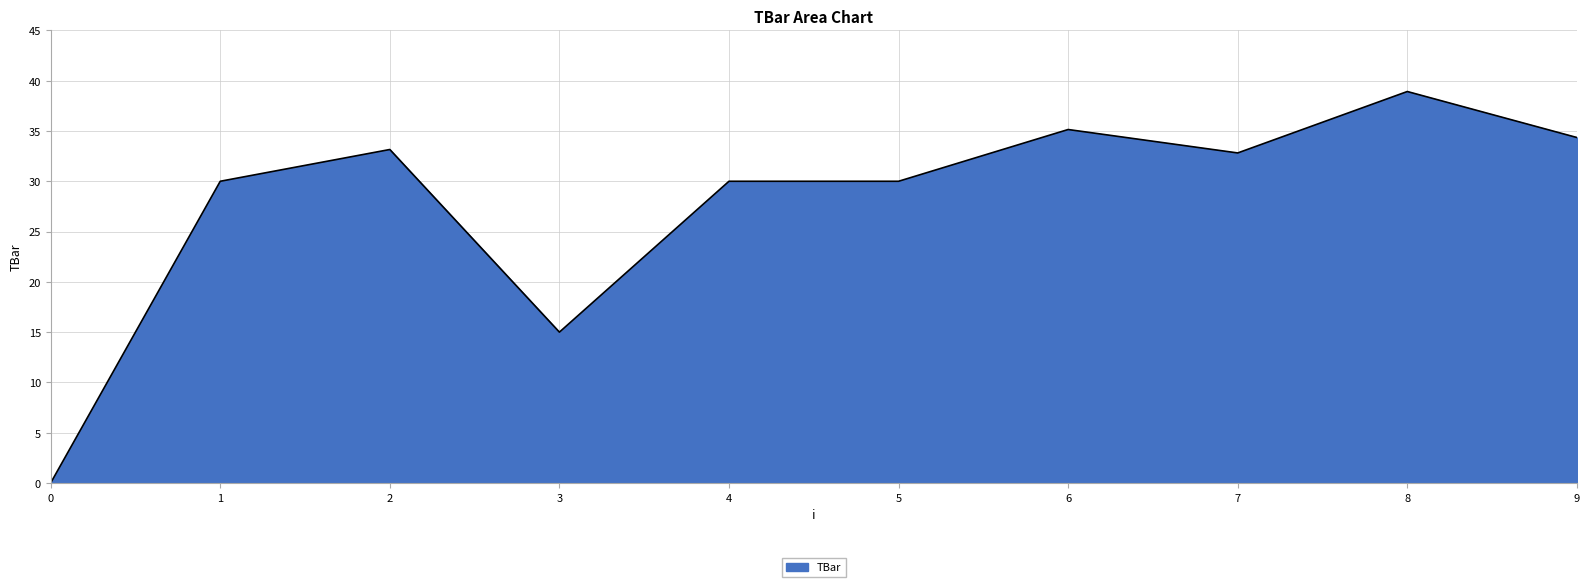

Where does the data first go above 32?

2